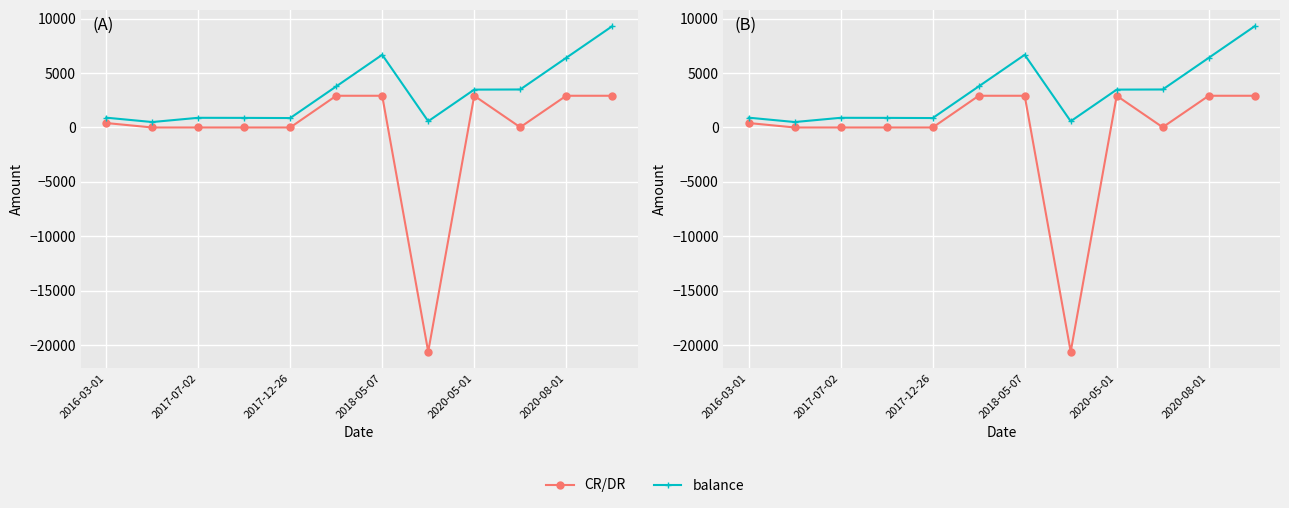

Between 2020-05-01 and 11, which series saw the biggest shift?

balance